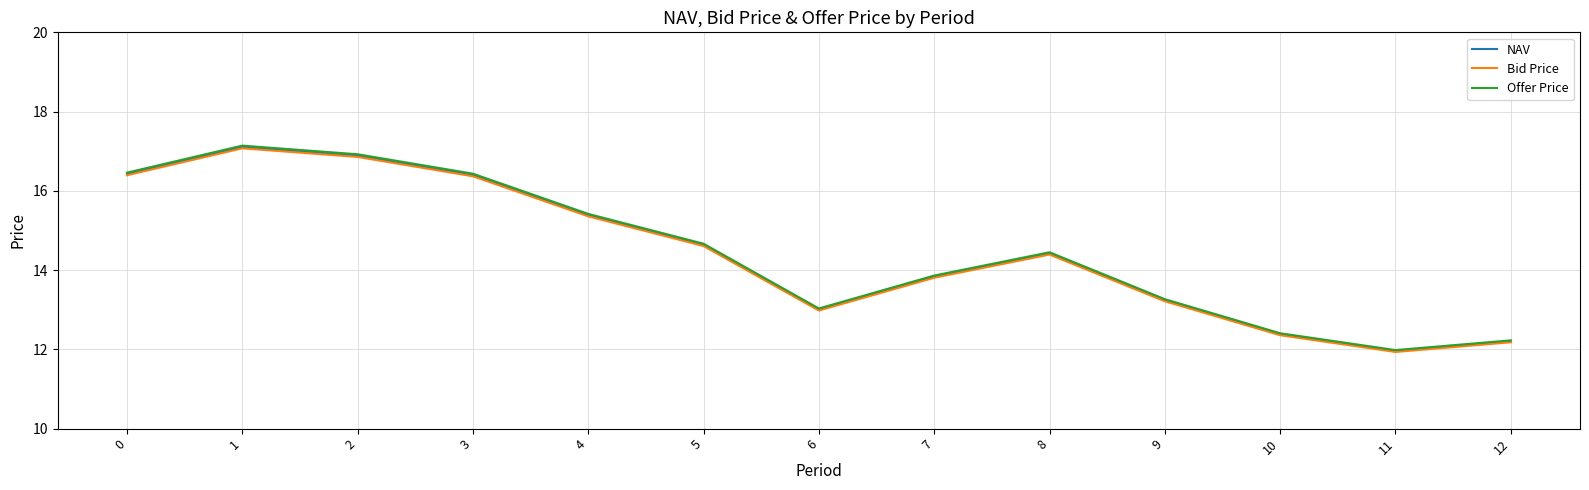

At which label is NAV closest to 14?

7